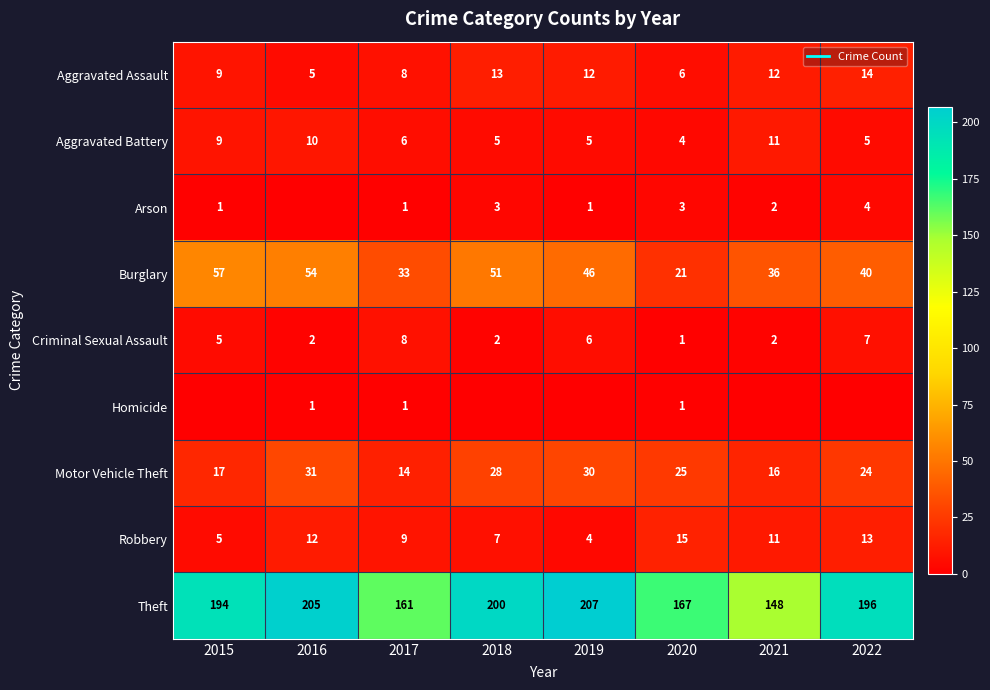

What is the difference between the maximum and minimum values in the Theft series?

59